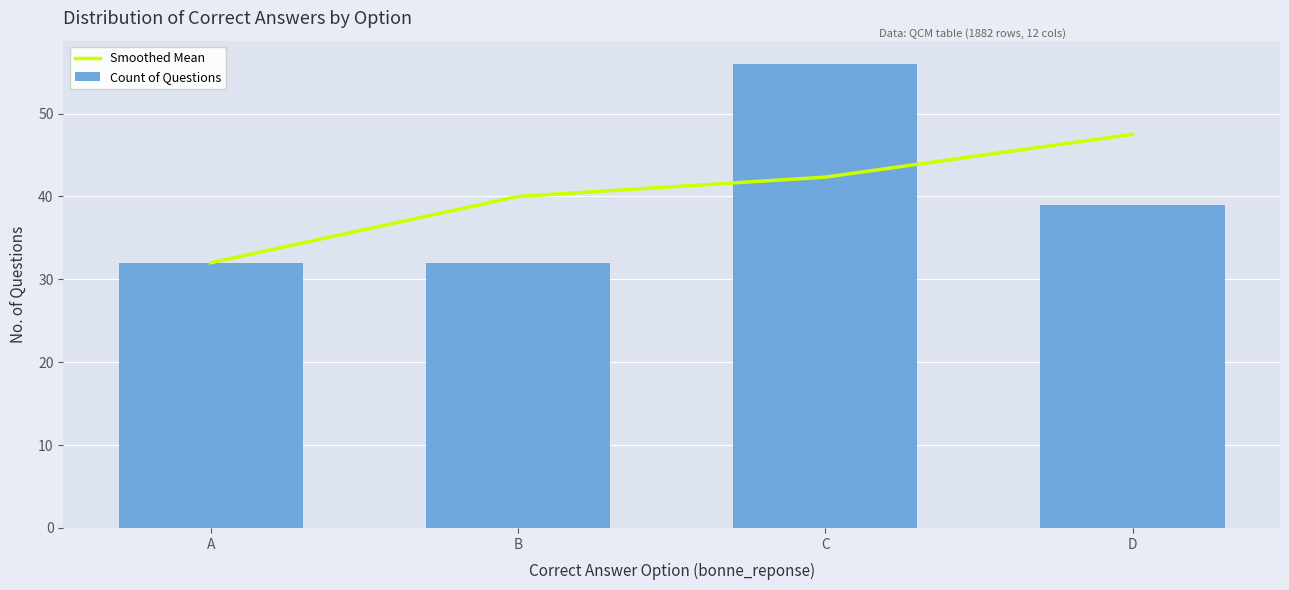

At which label does Count of Questions reach its minimum?

A